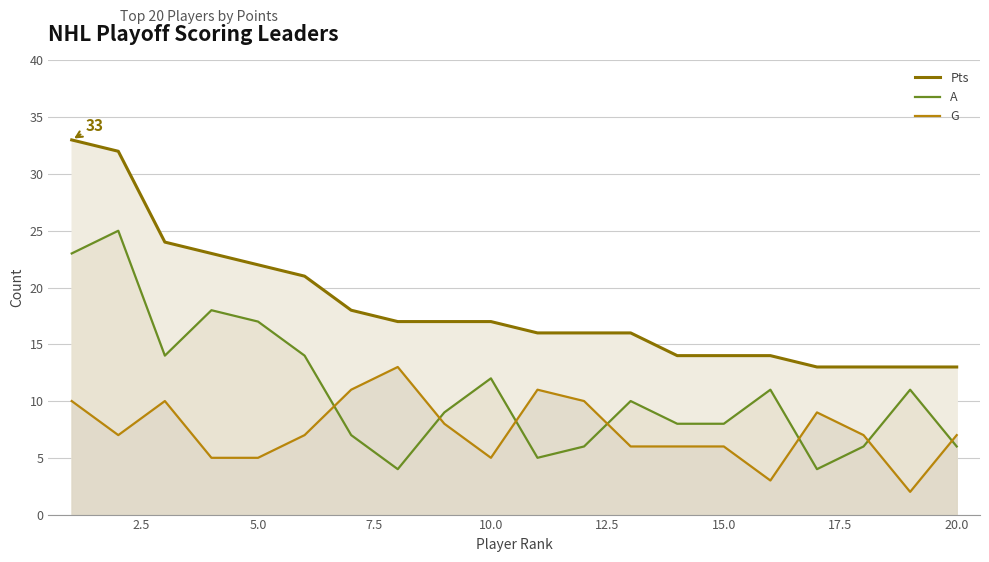

The value of Pts at 11 is 26. True or false?

False